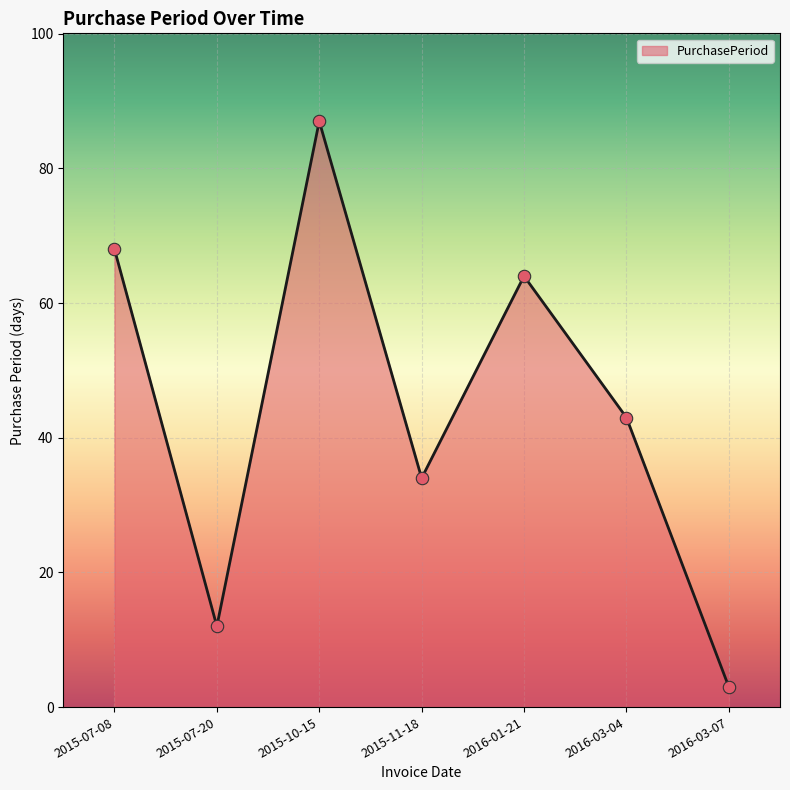

What is the ratio of the value at 2015-07-08 to the value at 2016-01-21?

1.1